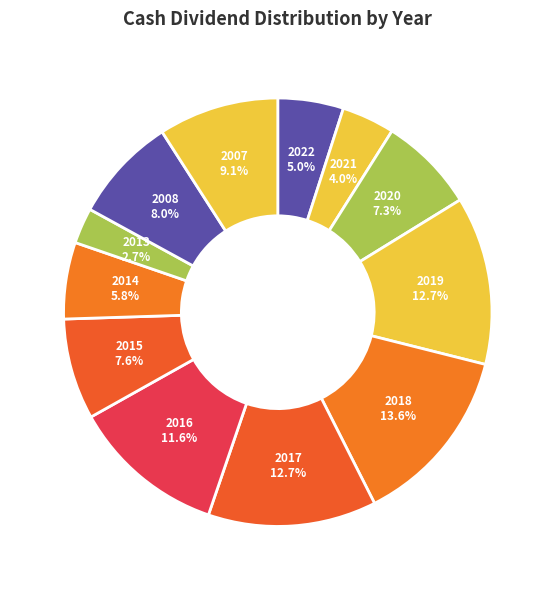

To the nearest percent, what is the combined percentage of 2007 and 2021?

13%